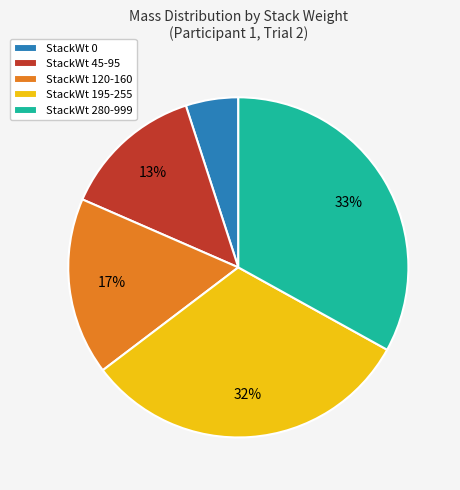

Does StackWt 280-999 represent more than half of the total?

No